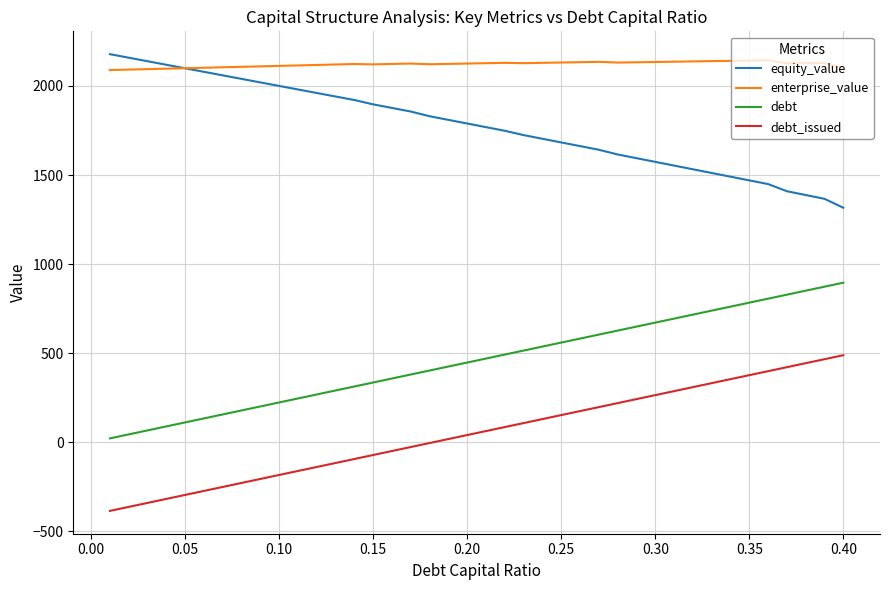

What are all the series names shown in the legend?

equity_value, enterprise_value, debt, debt_issued